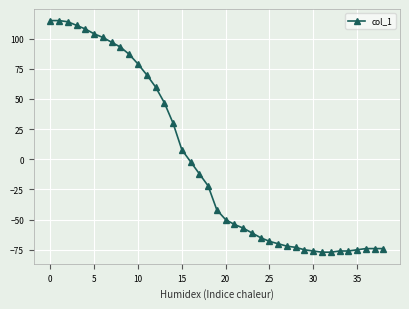

What is the smallest value displayed?

-77